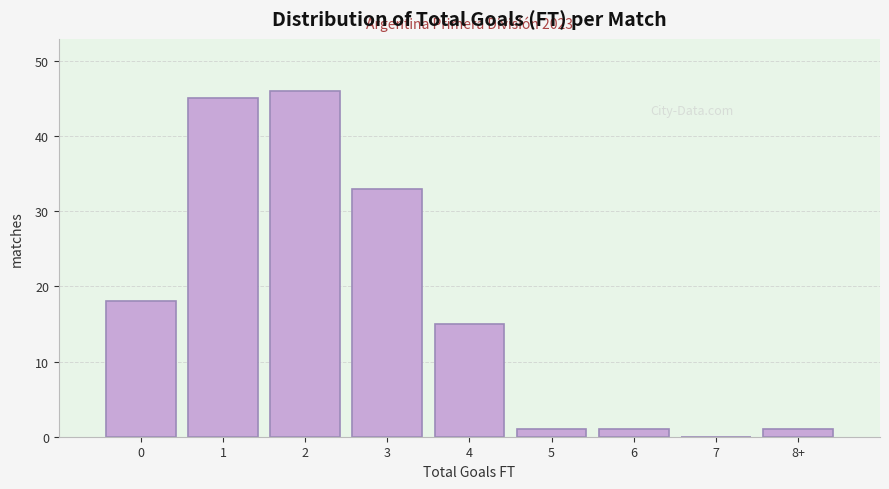

Reading left to right, extract all data points from this chart.

0=18	1=45	2=46	3=33	4=15	5=1	6=1	7=0	8+=1